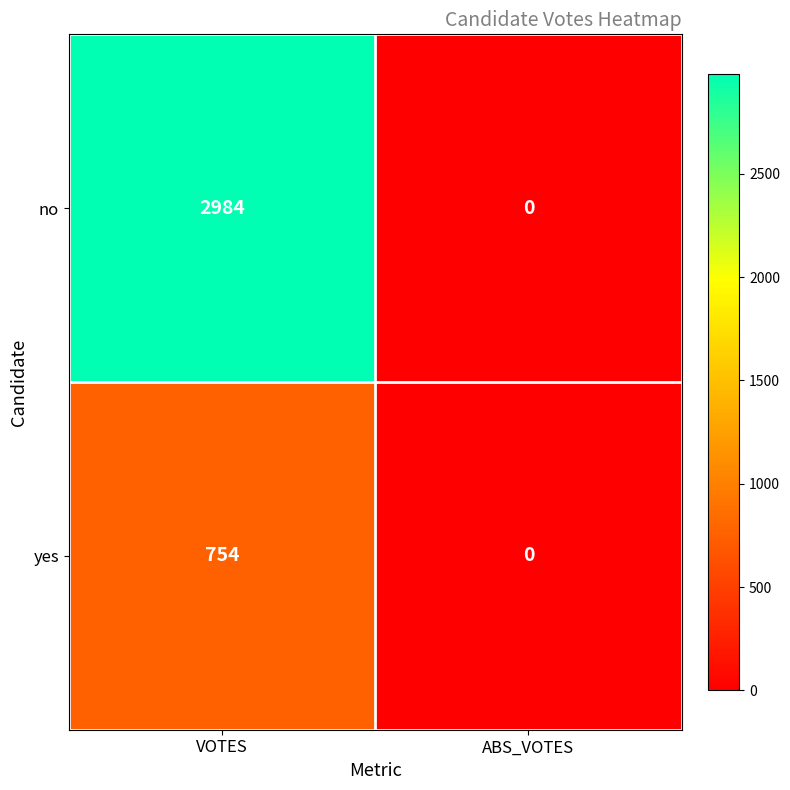

What is the difference between the highest and lowest values at VOTES?

2230